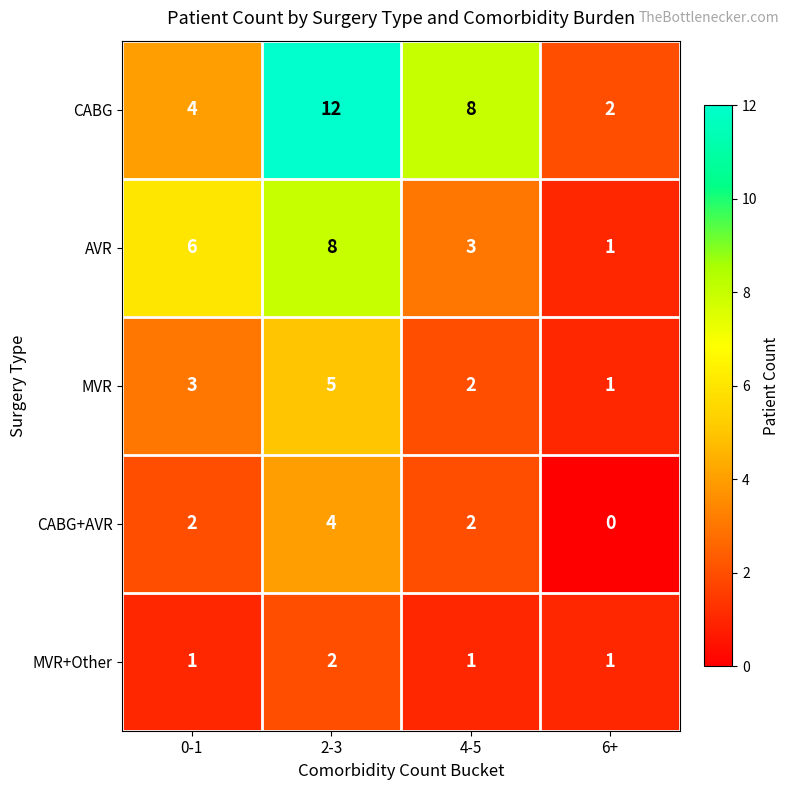

At 0-1, list the series in order from largest to smallest.

AVR, CABG, MVR, CABG+AVR, MVR+Other